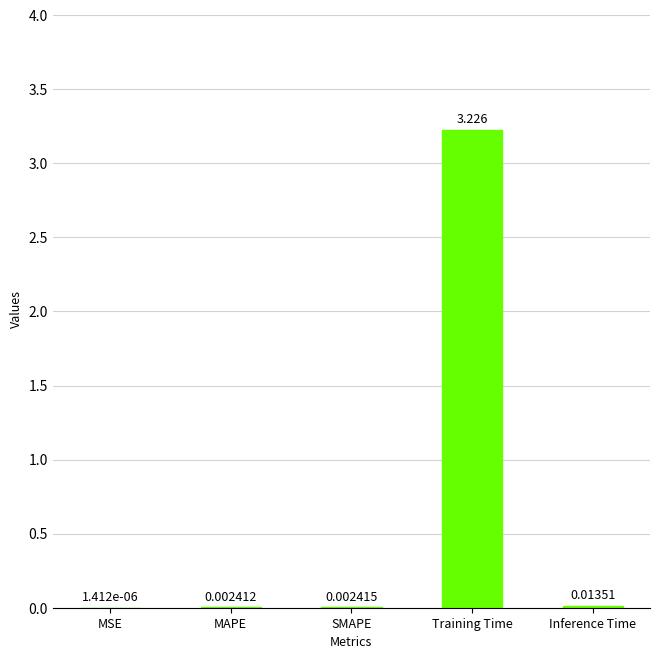

Where is the data nearest to the value 1?

Inference Time